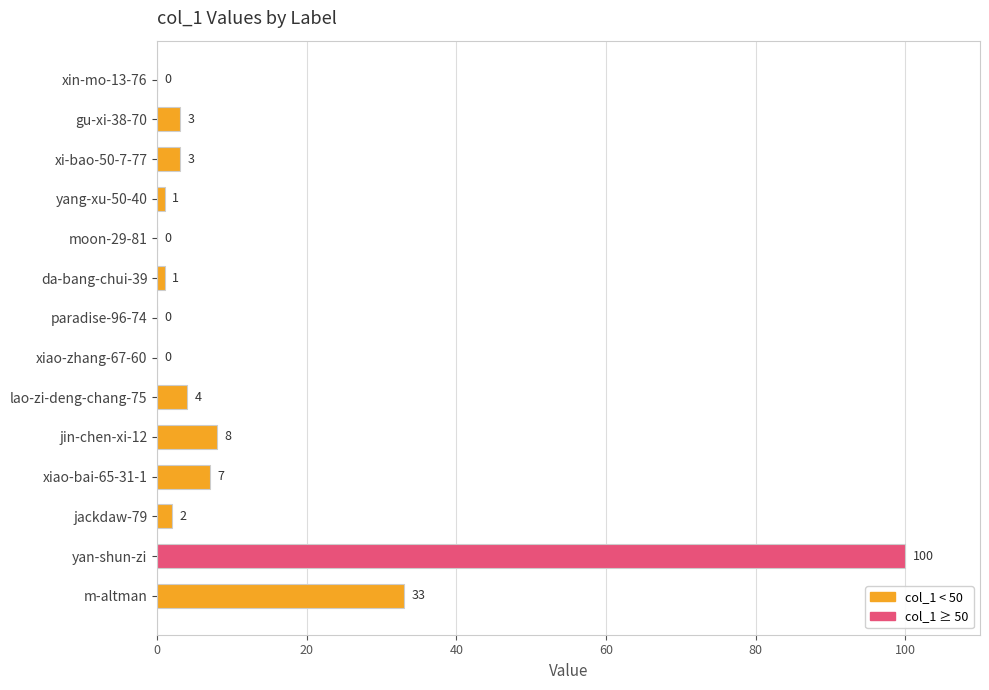

What is the change in value from xin-mo-13-76 to yan-shun-zi?

+100